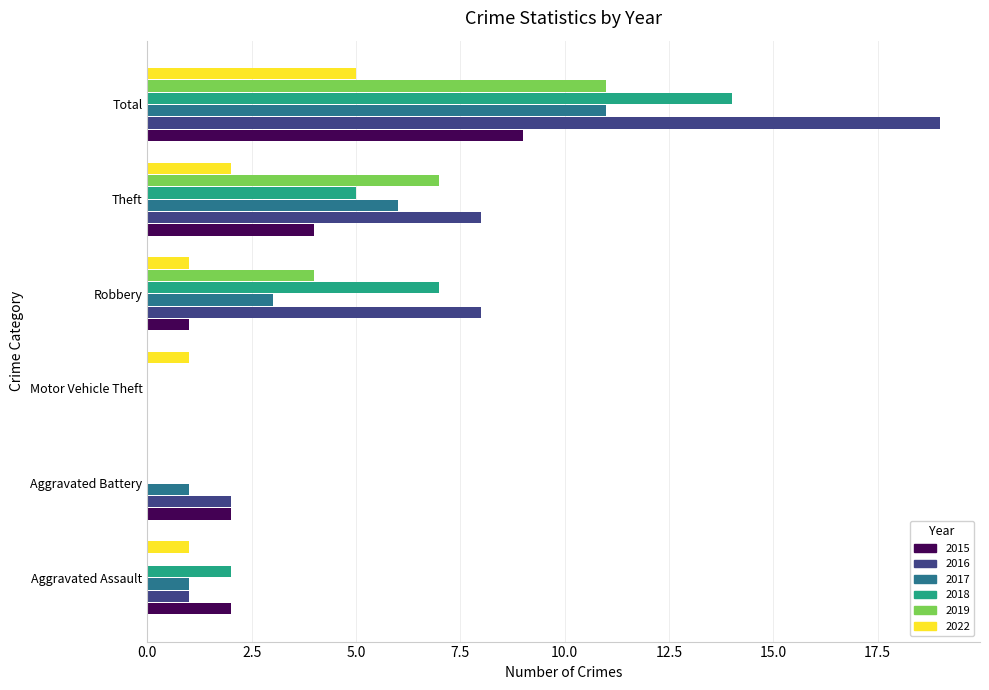

Which label corresponds to the largest value in the chart?

Total